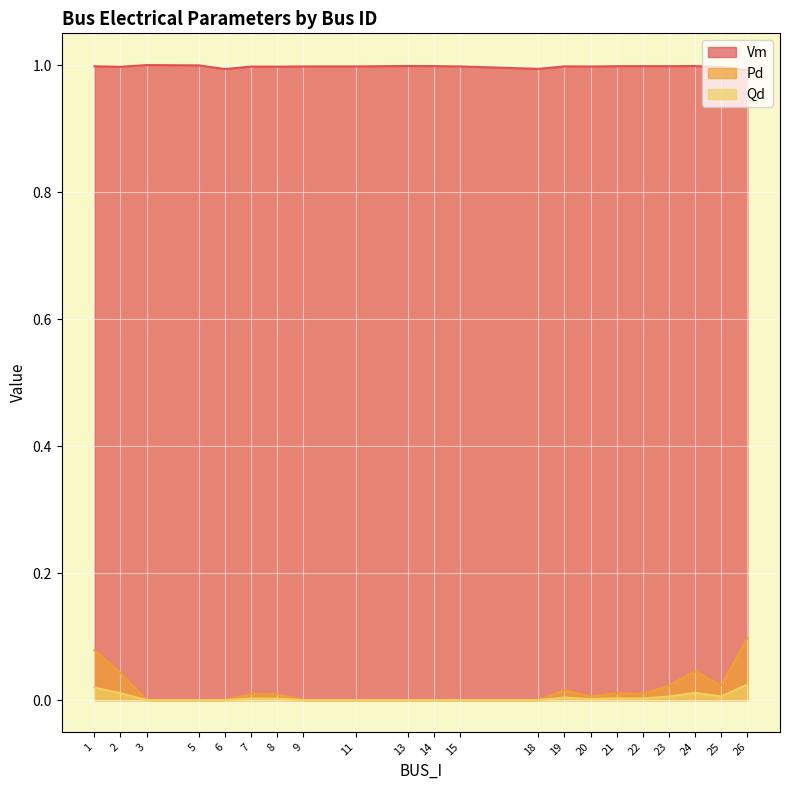

True or false: Vm and Qd cross at least once.

False